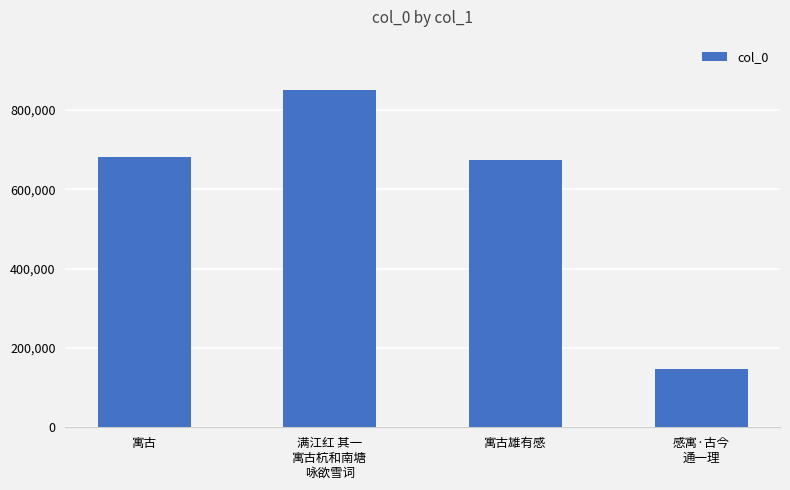

Reading left to right, what are all the values shown in this chart?

寓古=681531	满江红 其一
寓古杭和南塘
咏欲雪词=849258	寓古雄有感=673377	感寓·古今
通一理=147817